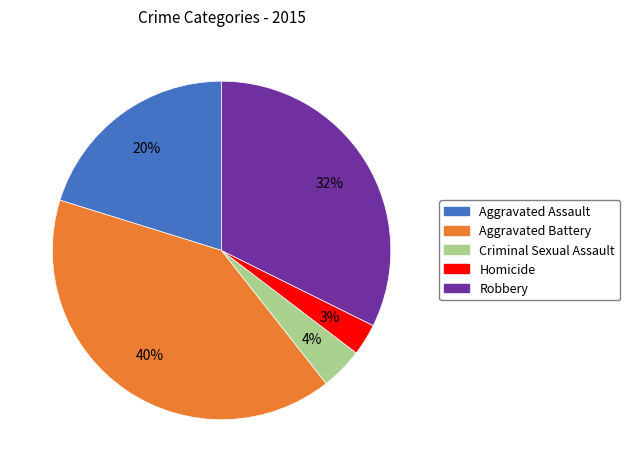

Is Aggravated Assault the majority of the pie?

No